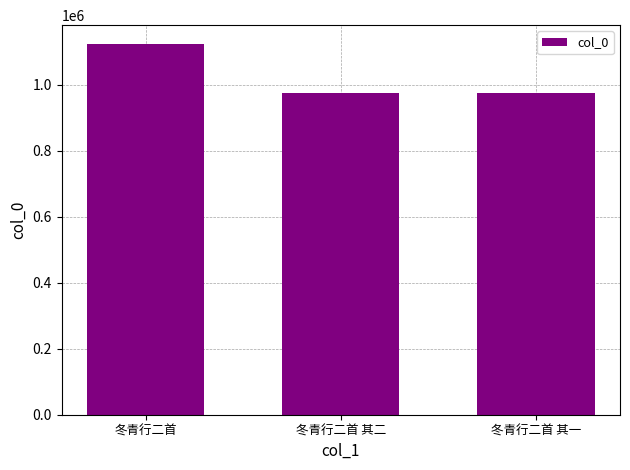

What is the average value?

1025746